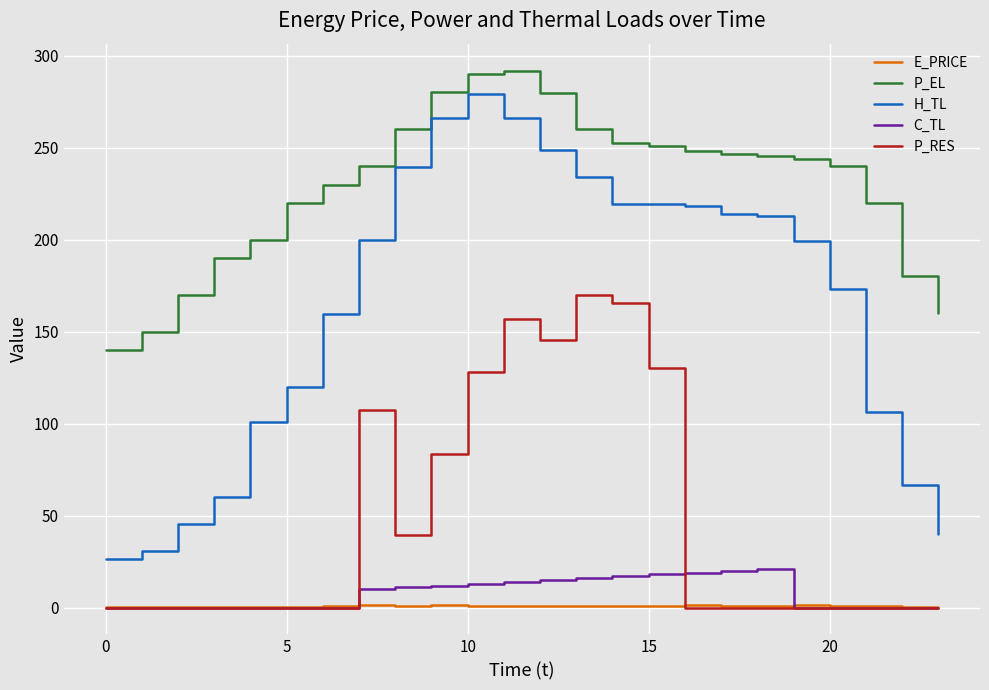

What are all the series names shown in the legend?

E_PRICE, P_EL, H_TL, C_TL, P_RES